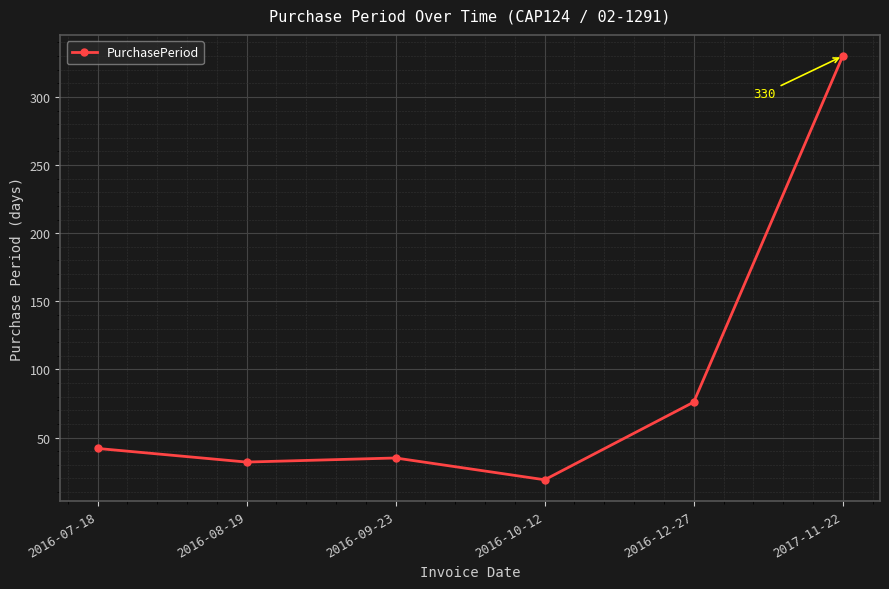

List the labels in order of value, smallest first.

2016-10-12, 2016-08-19, 2016-09-23, 2016-07-18, 2016-12-27, 2017-11-22